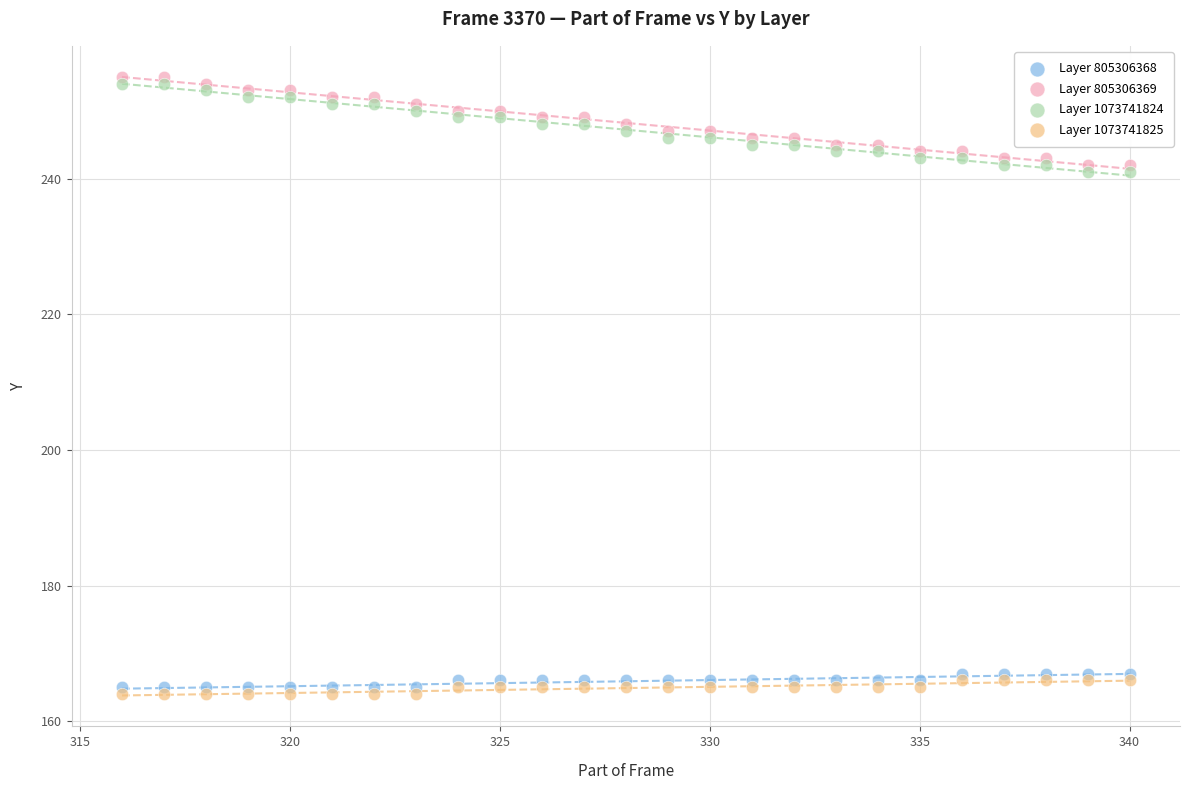

What are all the series names shown in the legend?

Layer 805306368, Layer 805306369, Layer 1073741824, Layer 1073741825